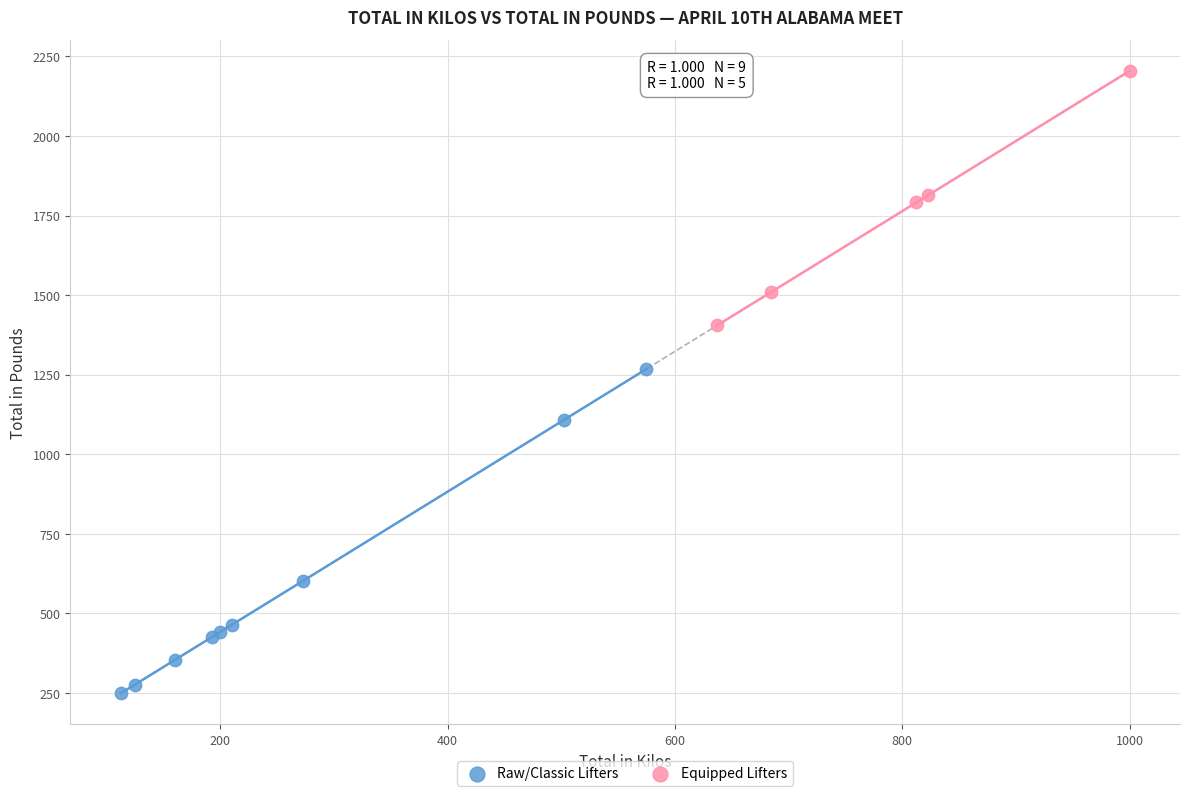

Which series contains the highest Y value?

Equipped Lifters